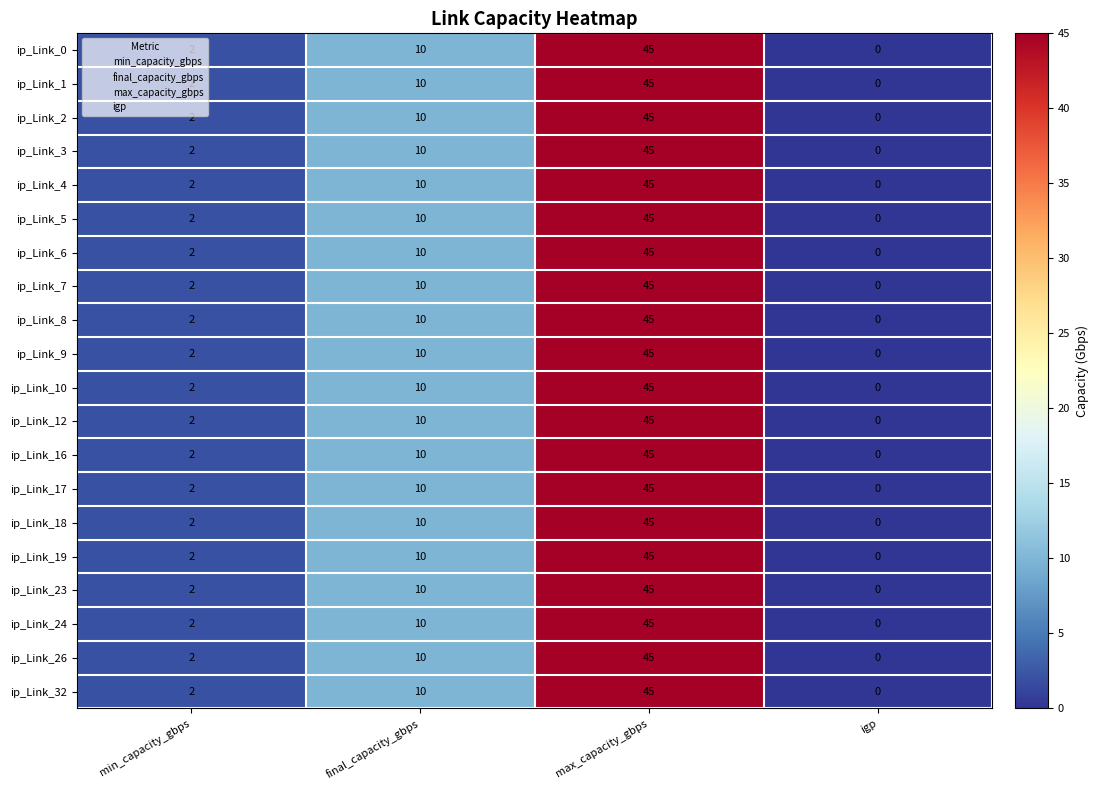

What is the average value of the ip_Link_32 series?

14